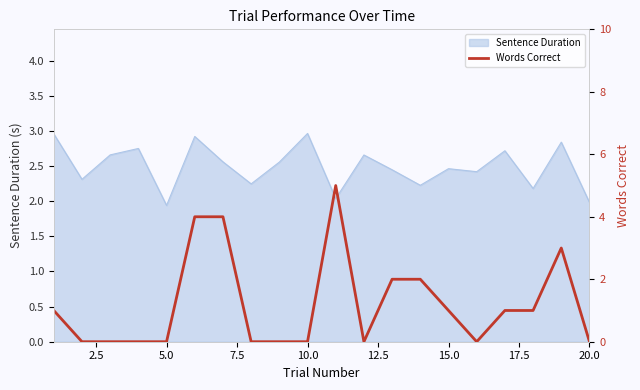

How many data points are less than 1?

10